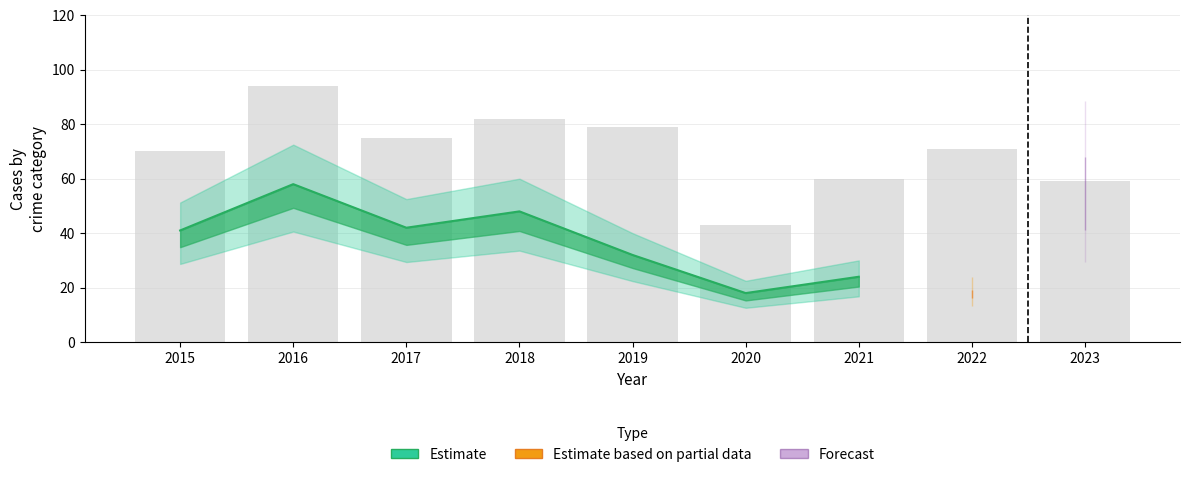

At which category is the sum across all series the highest?

2016